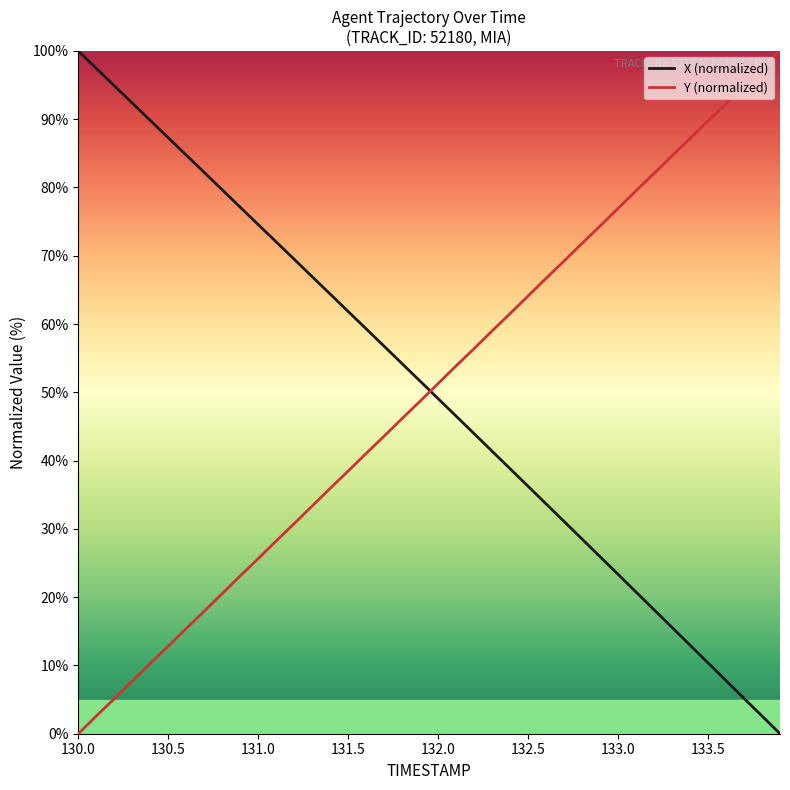

What is the maximum value for X (normalized)?

100.0